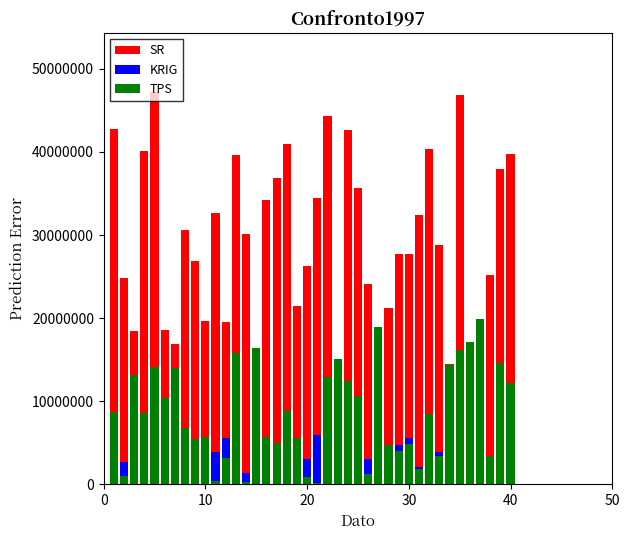

How many values in the SR series exceed 28861377?

19